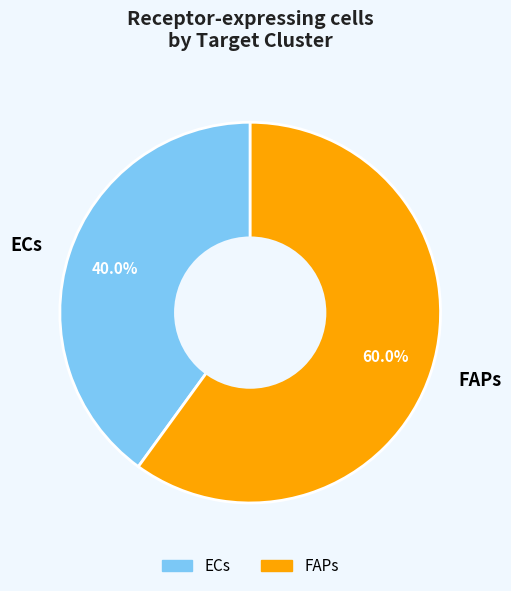

Do ECs and FAPs together represent more than half of the pie?

Yes